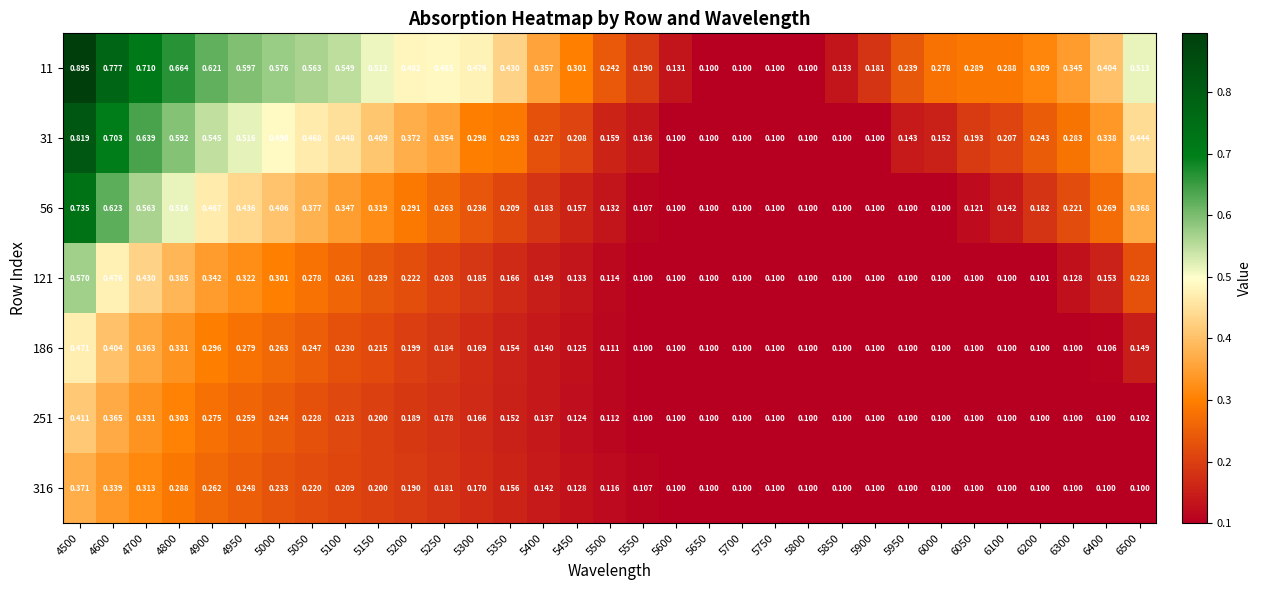

Which series changed the most between 4900 and 5700?

11